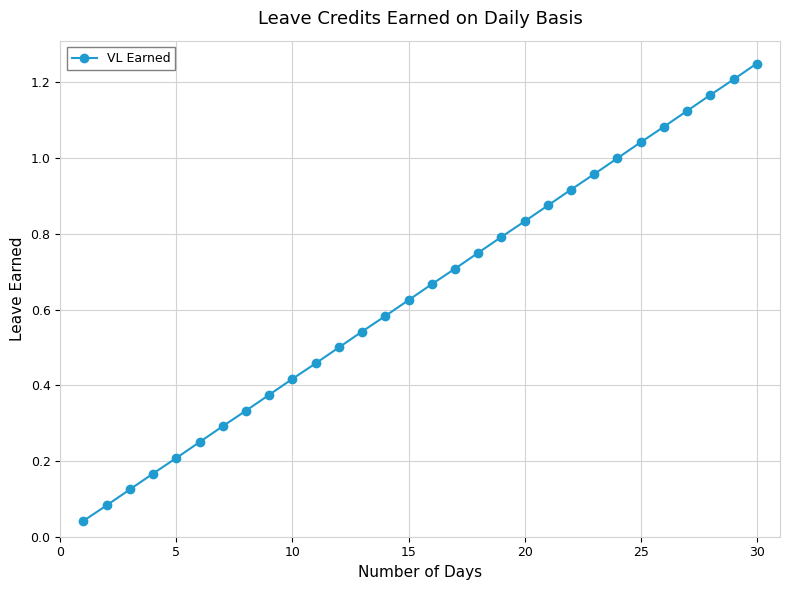

True or false: there are more than 0 points higher than both neighbors.

False